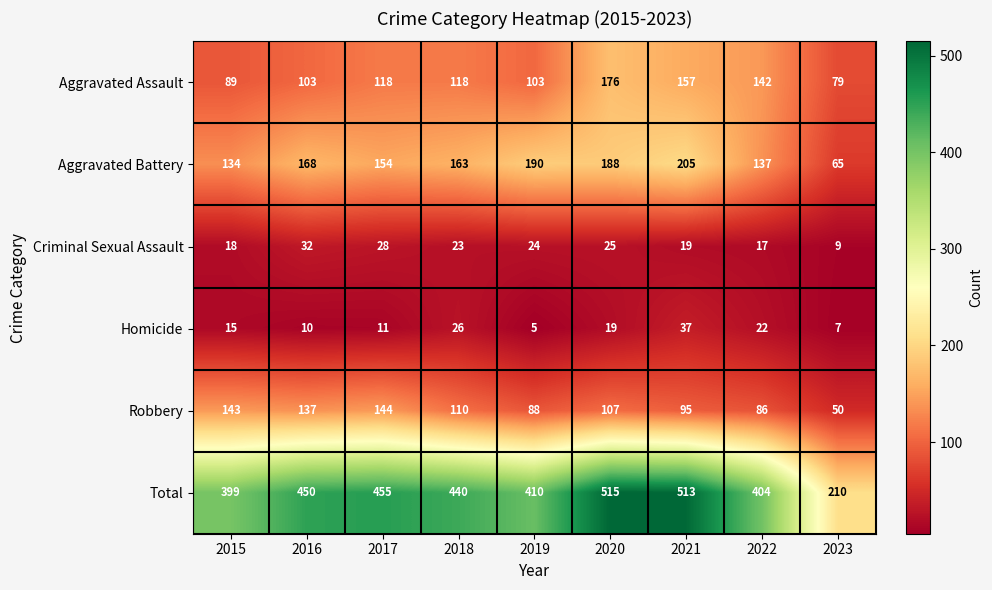

Which series changed the most between 2015 and 2021?

Total